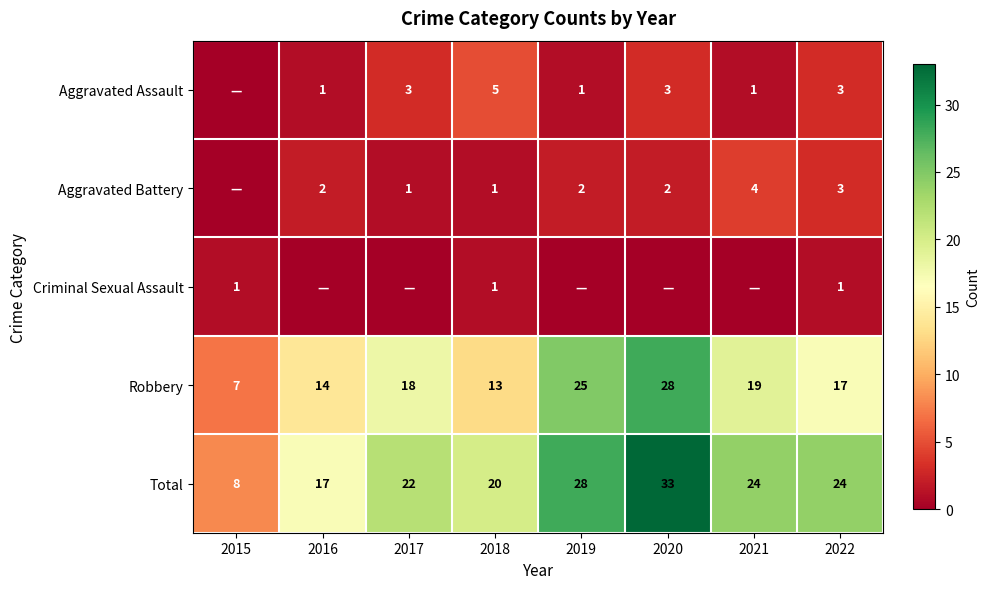

At which category is the sum across all series the highest?

2020